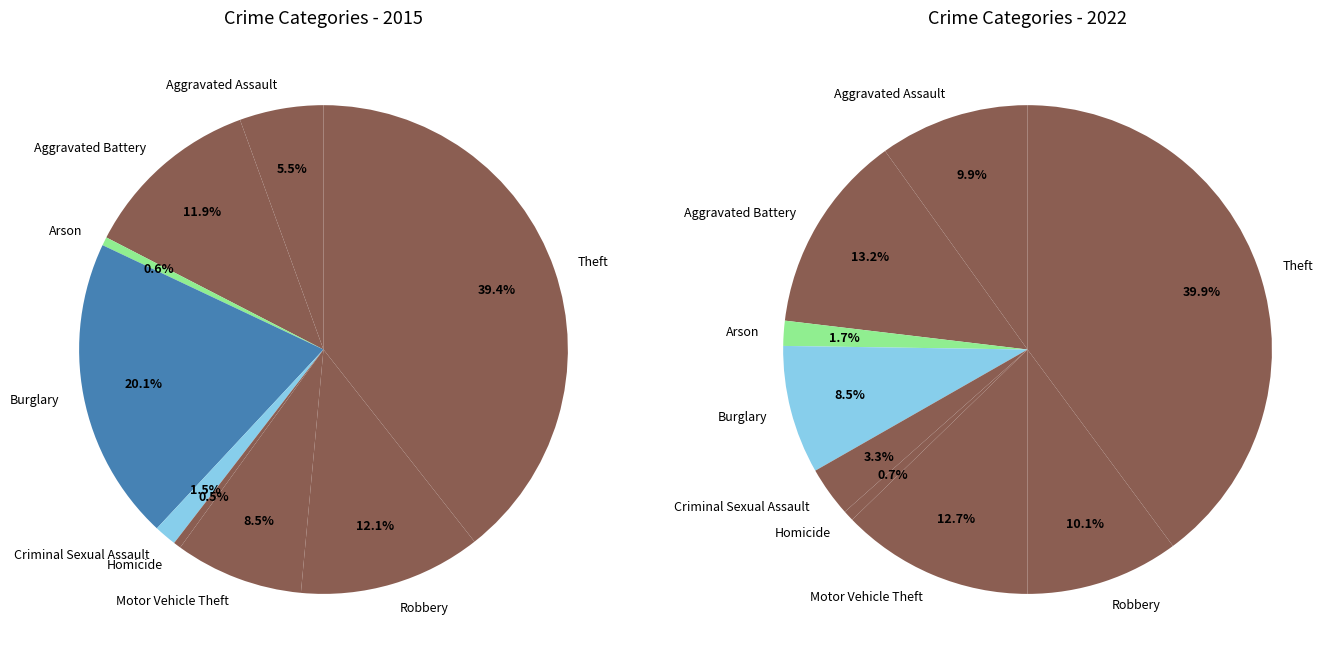

What is the smallest slice in the pie chart?

Homicide